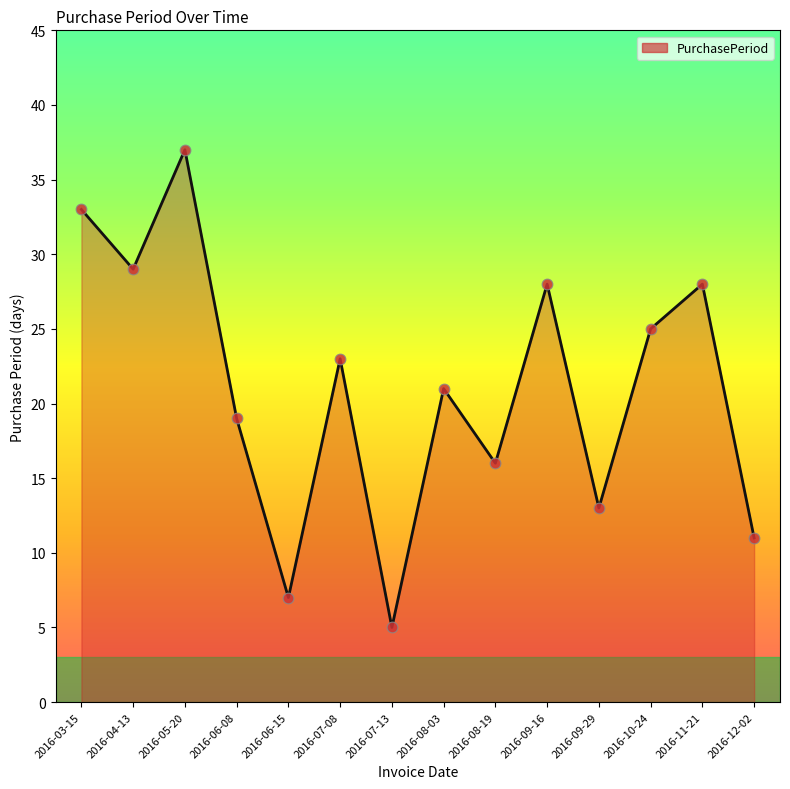

Approximately how many times larger is the value at 2016-08-19 compared to 2016-11-21?

0.6